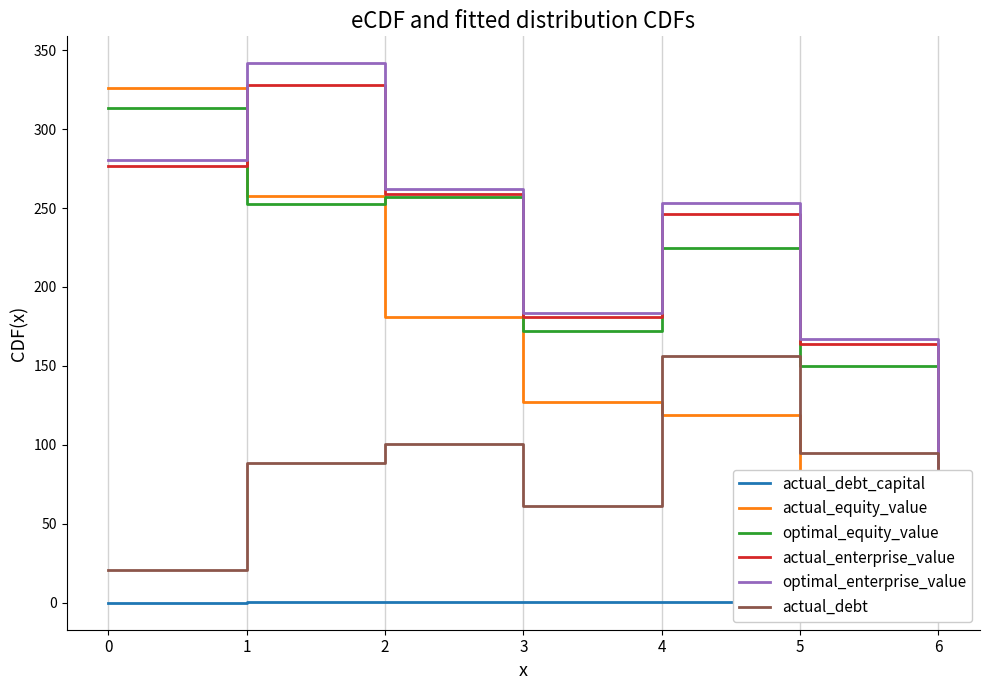

What is the greatest value displayed?

341.6